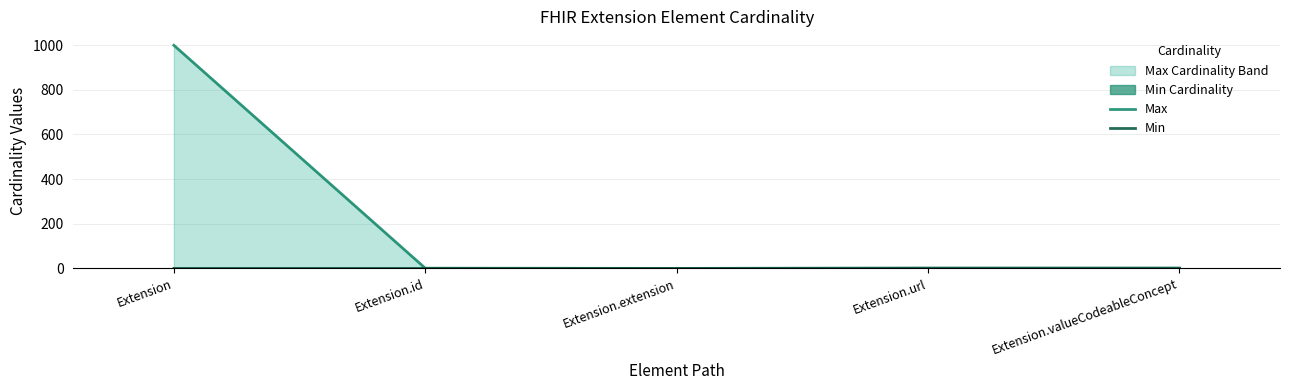

How many categories are shown in the chart?

5